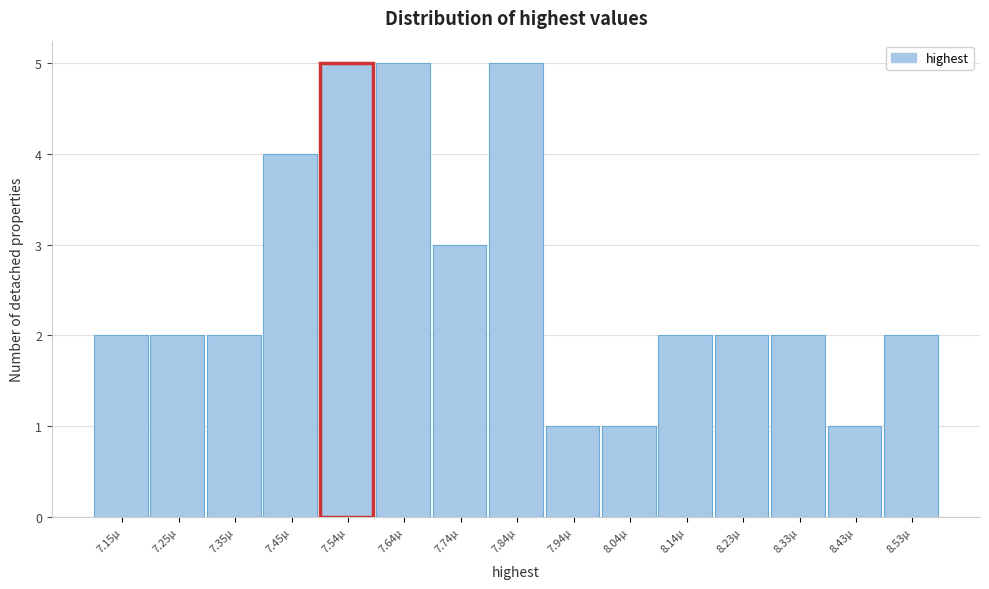

Reading left to right, extract all data points from this chart.

7.15µ=2	7.25µ=2	7.35µ=2	7.45µ=4	7.54µ=5	7.64µ=5	7.74µ=3	7.84µ=5	7.94µ=1	8.04µ=1	8.14µ=2	8.23µ=2	8.33µ=2	8.43µ=1	8.53µ=2